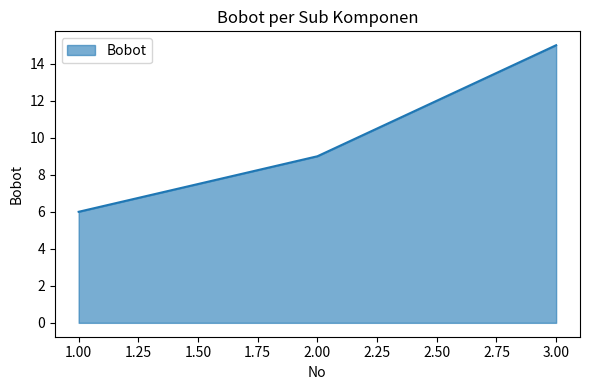

What is the change in value from 1.00 to 2.00?

+3